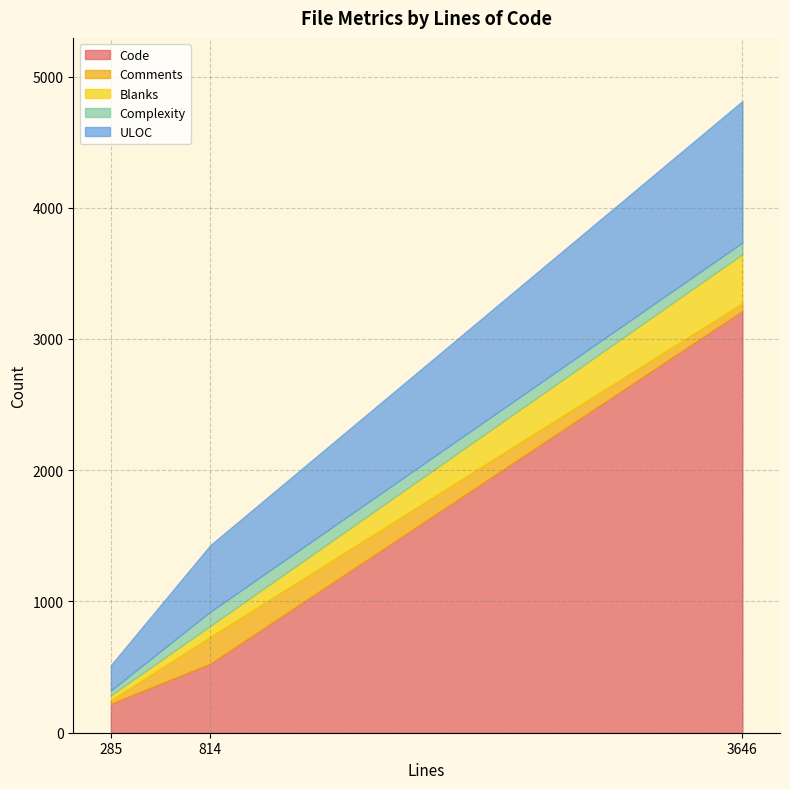

The ULOC series shows 1078 at 3646. True or false?

True